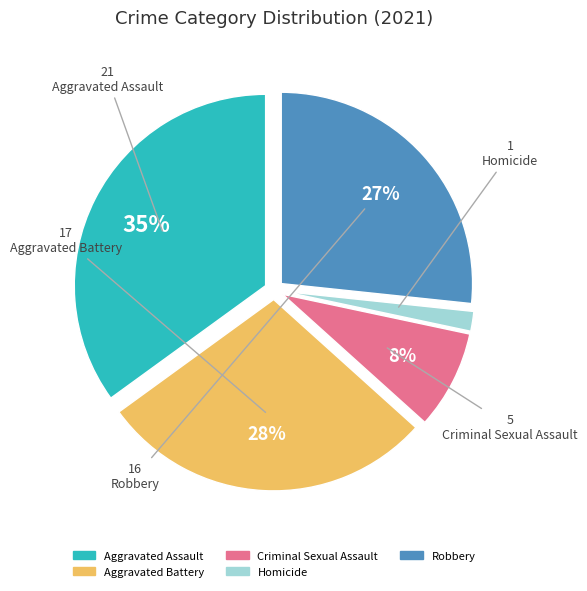

Between Aggravated Assault and Criminal Sexual Assault, which is larger?

Aggravated Assault